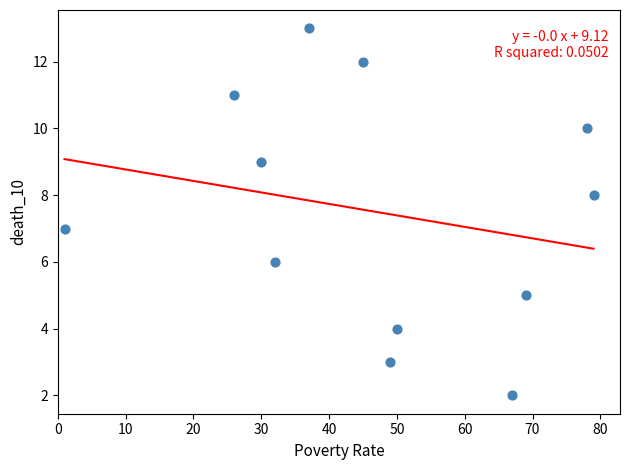

What is the range of X values (max minus min)?

78.0